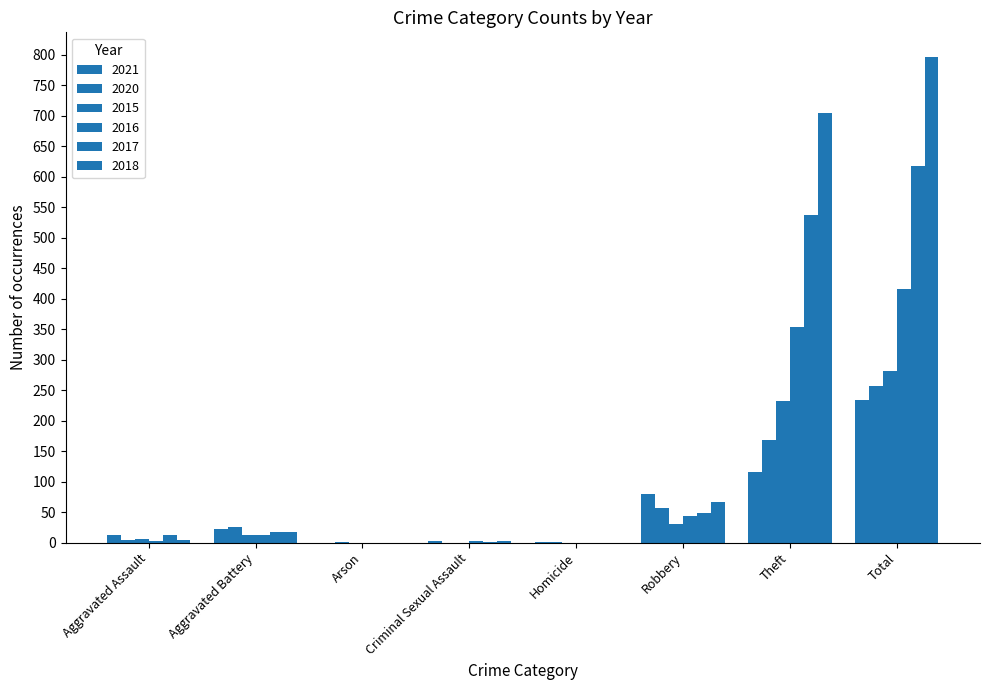

What position from the left is Theft?

7